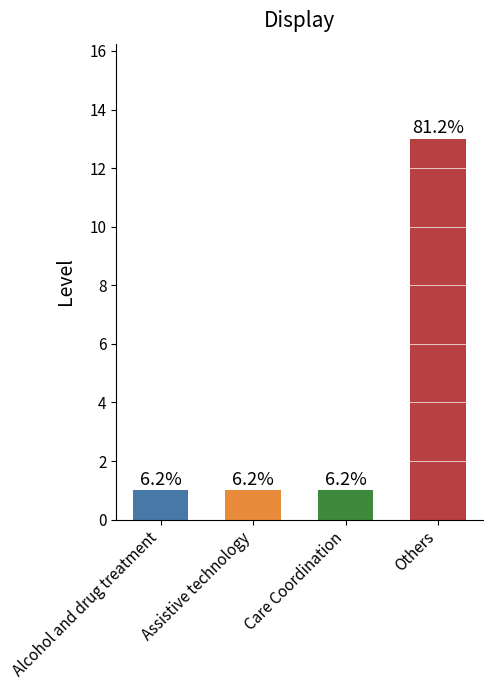

What is the value of the 2nd bar from the left?

1